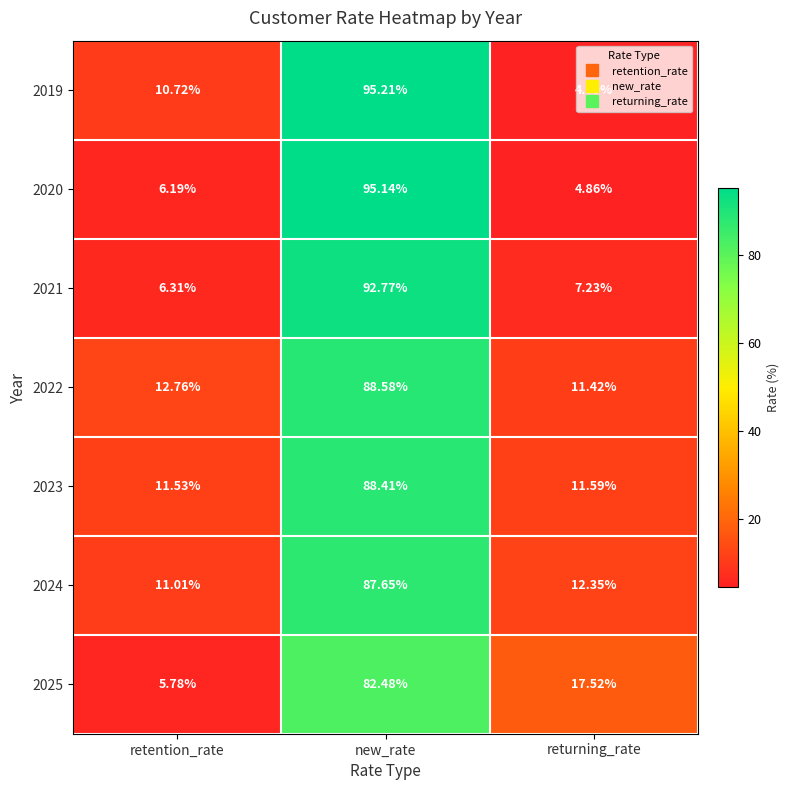

At which label does 2024 first exceed 12?

new_rate